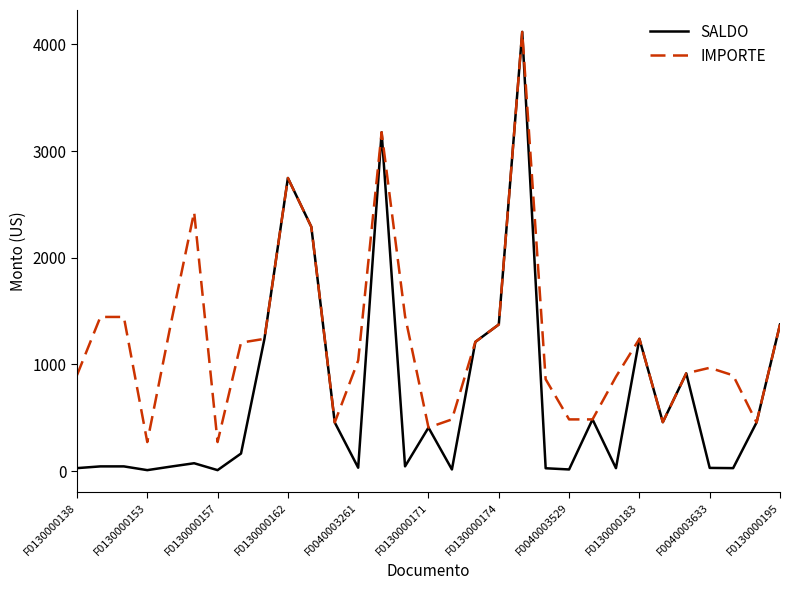

How many lines are shown in the chart?

2